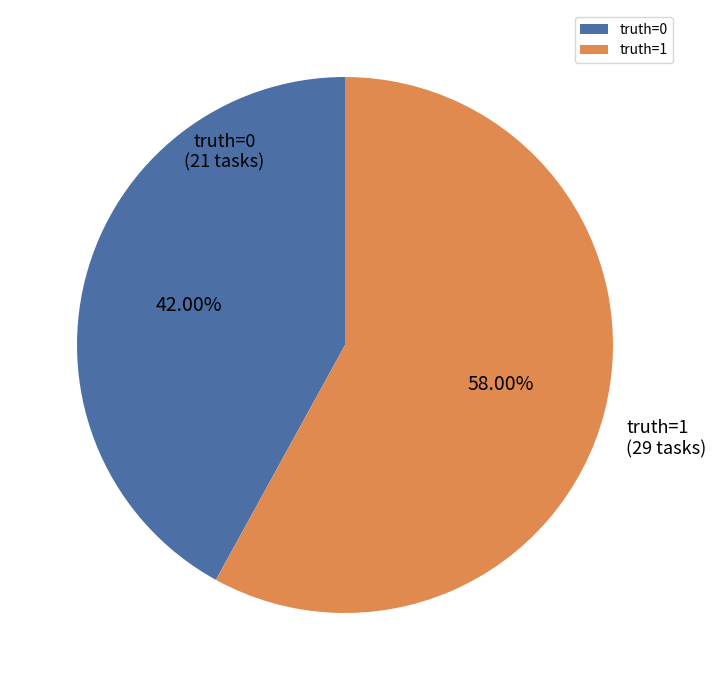

Between truth=1 and truth=0, which is larger?

truth=1